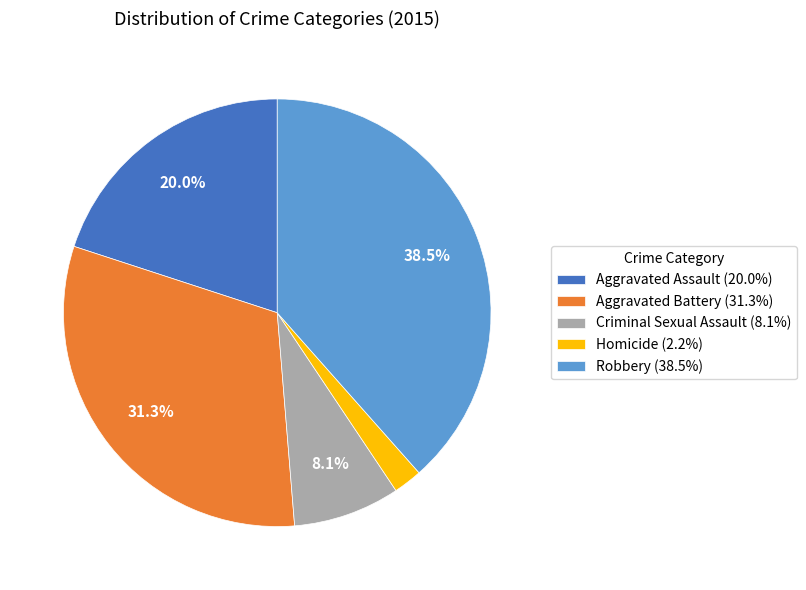

Does any single category account for the majority?

No